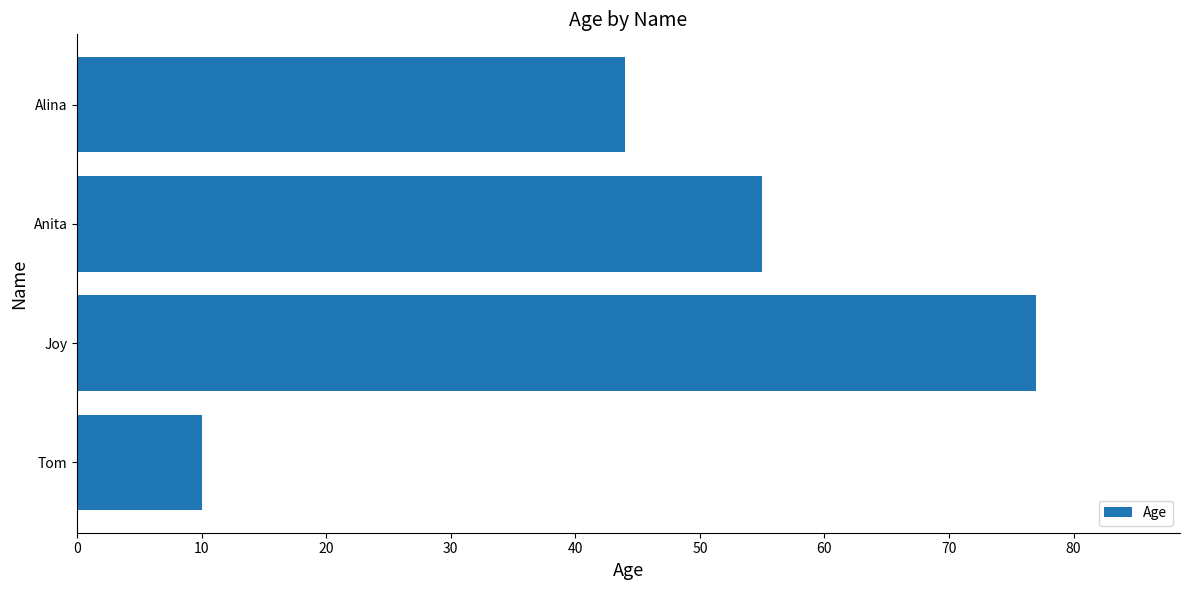

True or false: the data shows 55 at Anita.

True